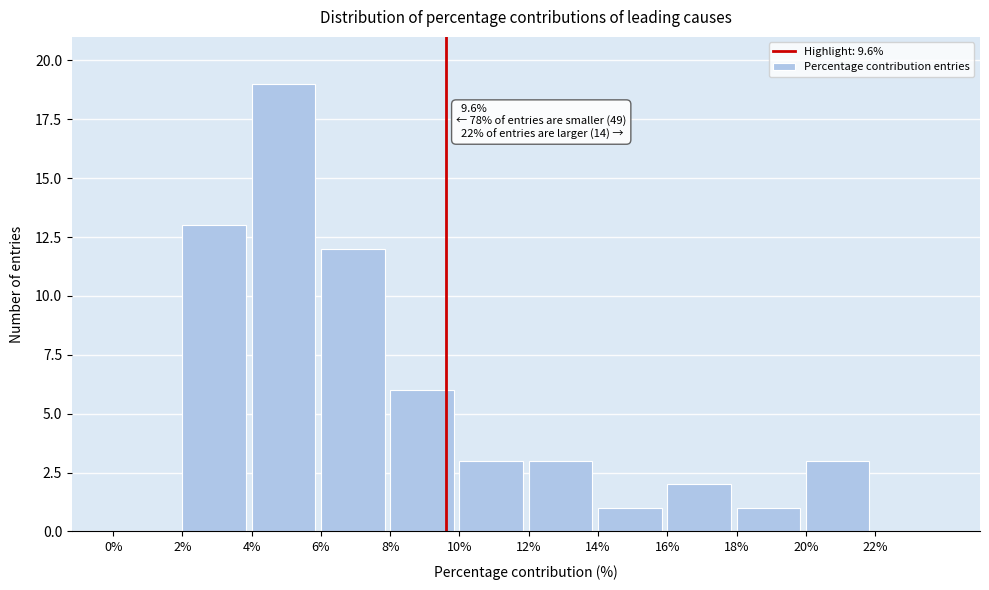

Which range on the x-axis has the tallest bar?

4 to 6